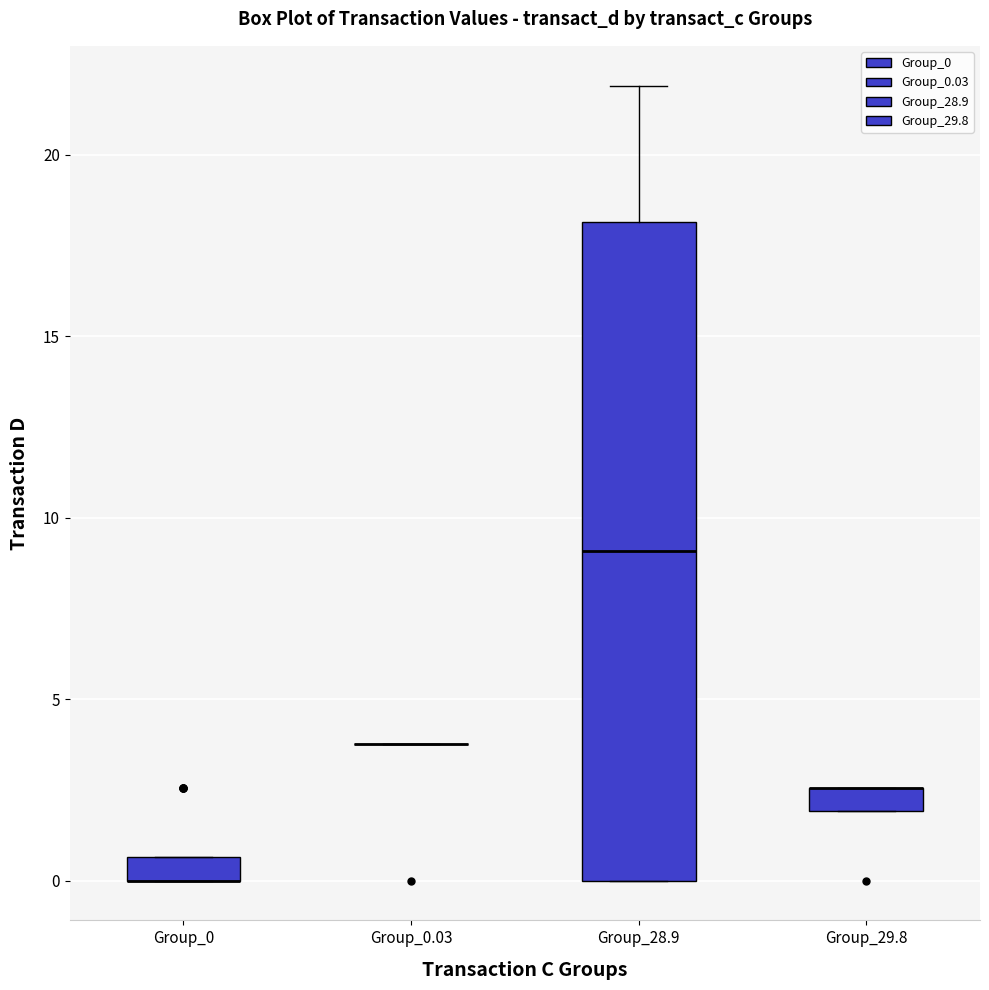

Where is the lower edge of the box for Group_0 on the y-axis? The values are not printed on the chart, so give them approximately, as read against the axis.

0.0